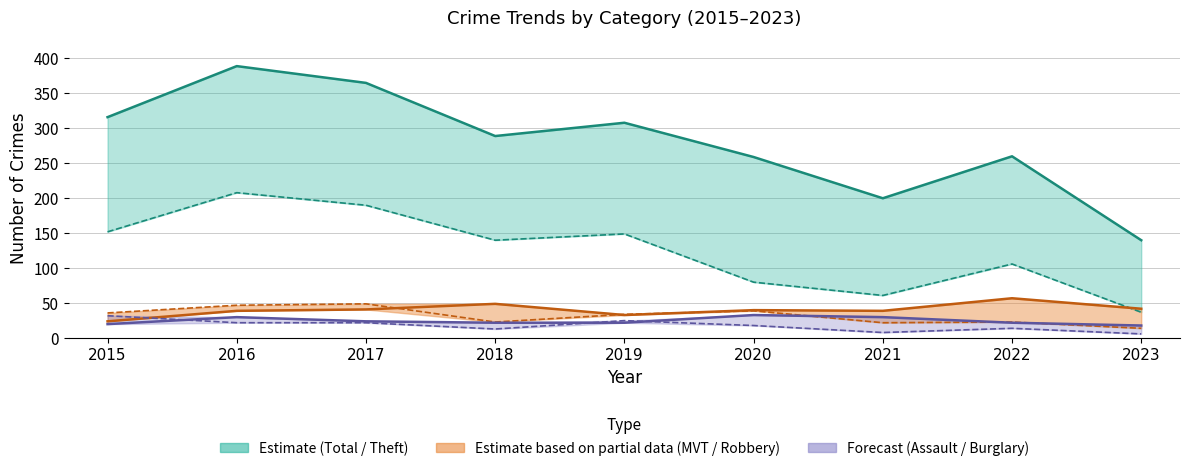

What is the minimum value shown in the chart?

18